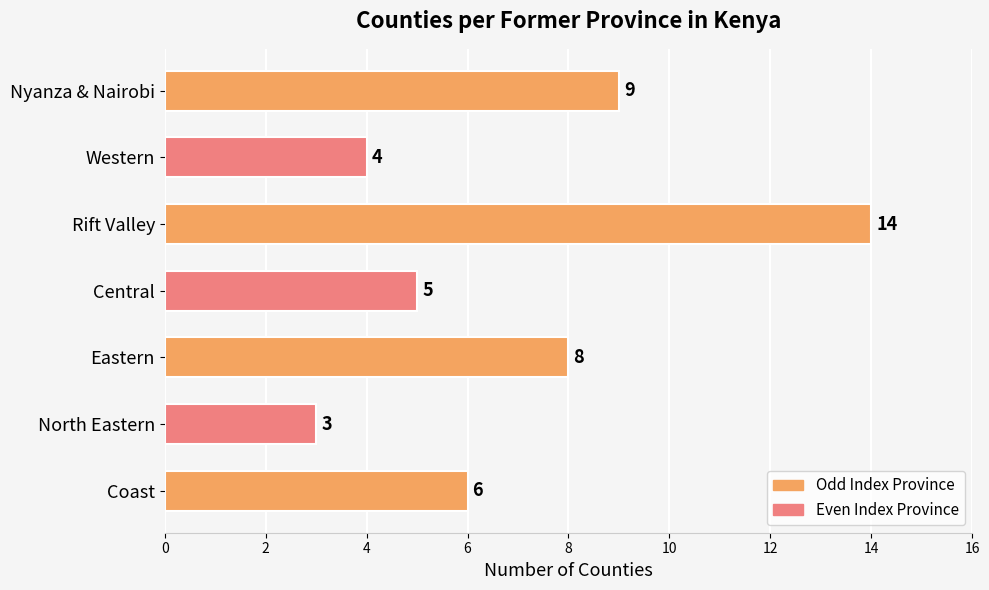

Does the chart contain any negative values?

No